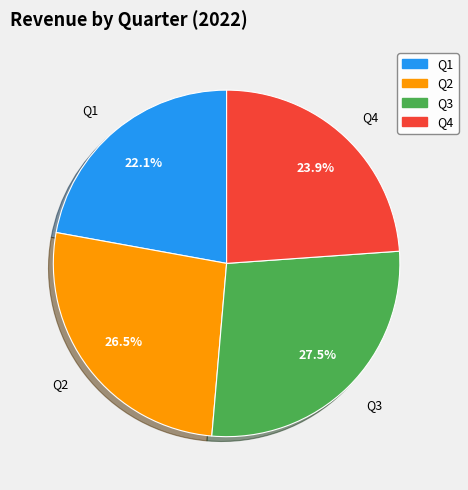

What is the largest slice in the pie chart?

Q3